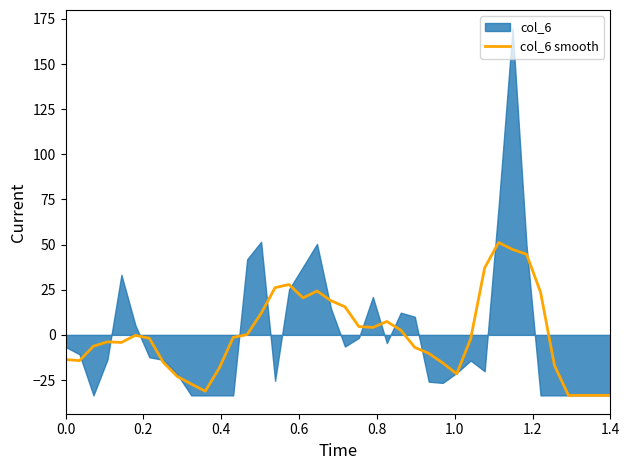

What is the minimum value for col_6 smooth?

-33.5